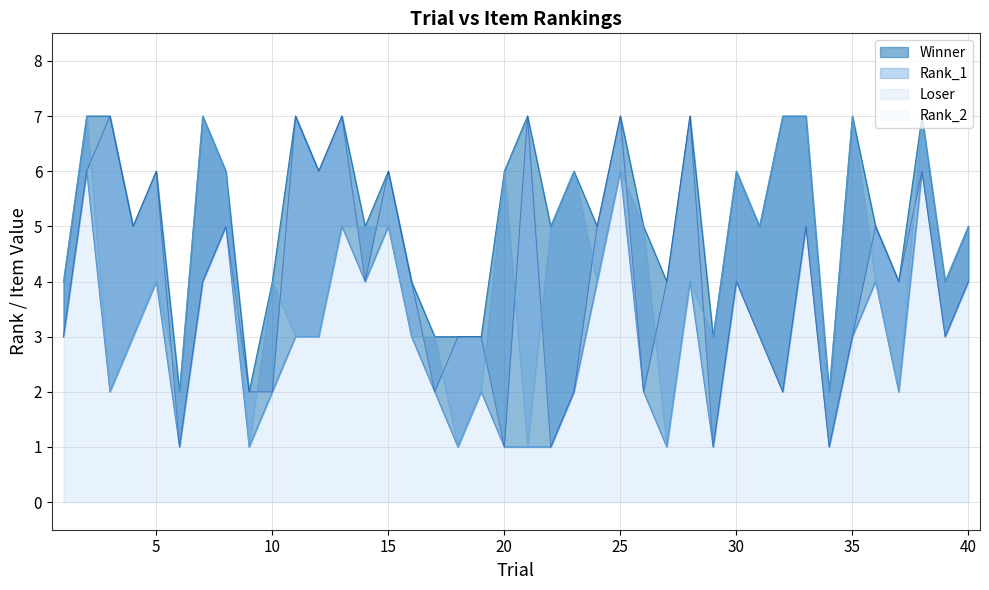

List the series in order of their peak value, highest first.

Winner, Rank_1, Rank_2, Loser